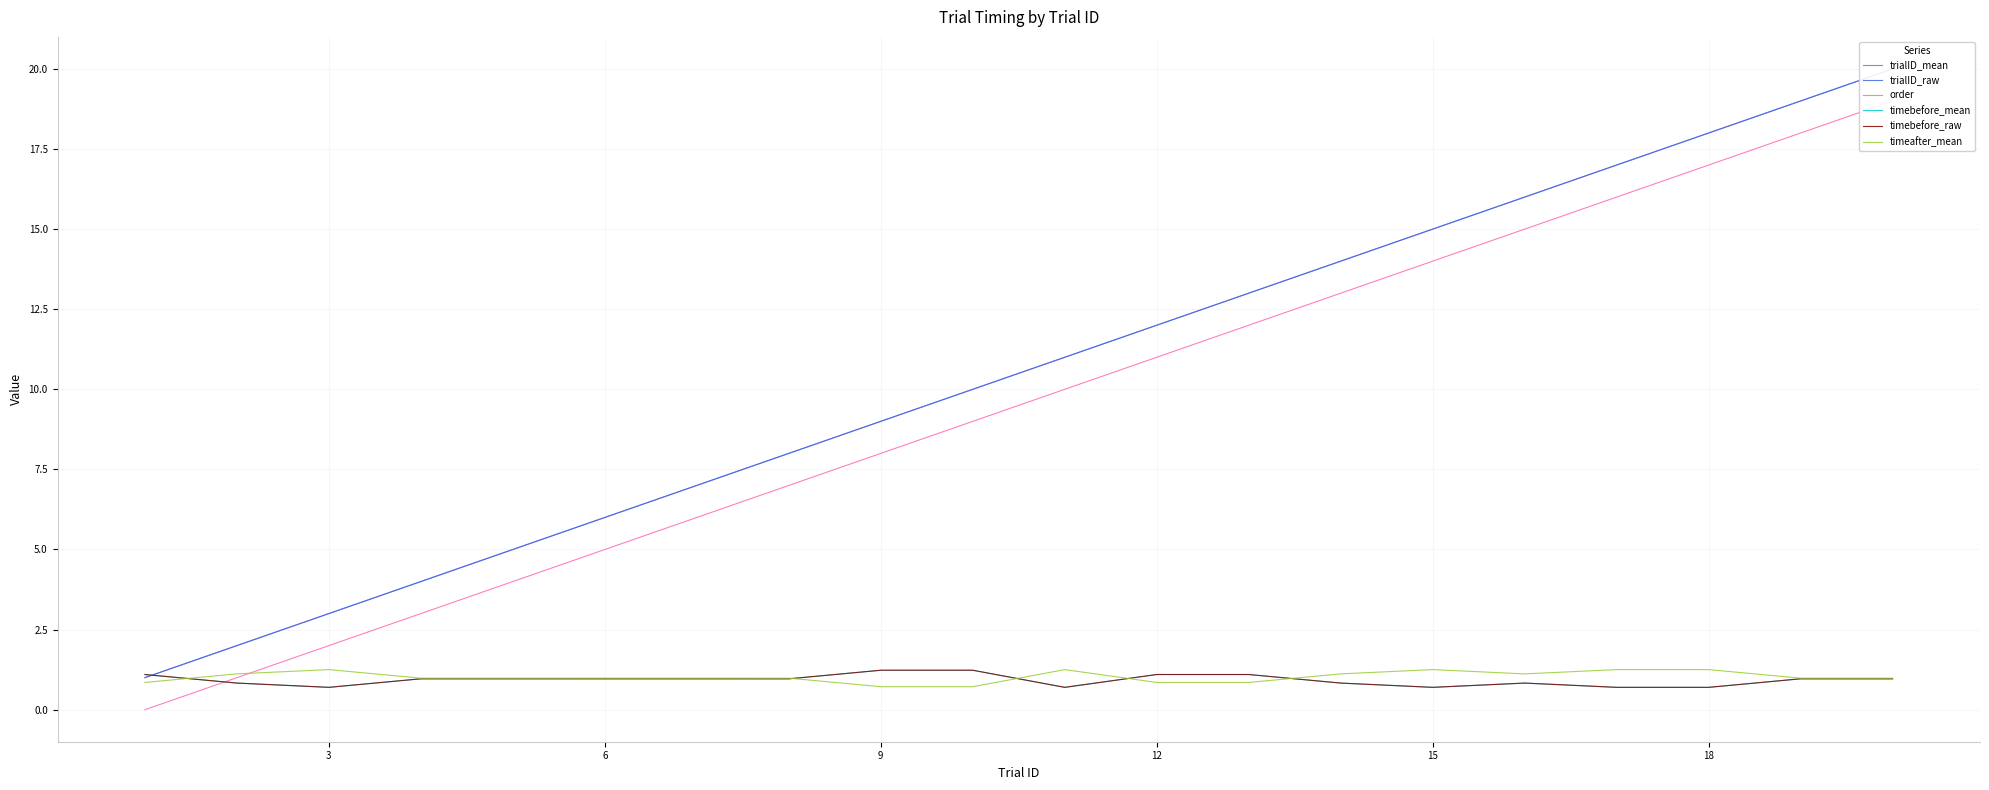

What is the highest value of the trialID_mean series?

20.0